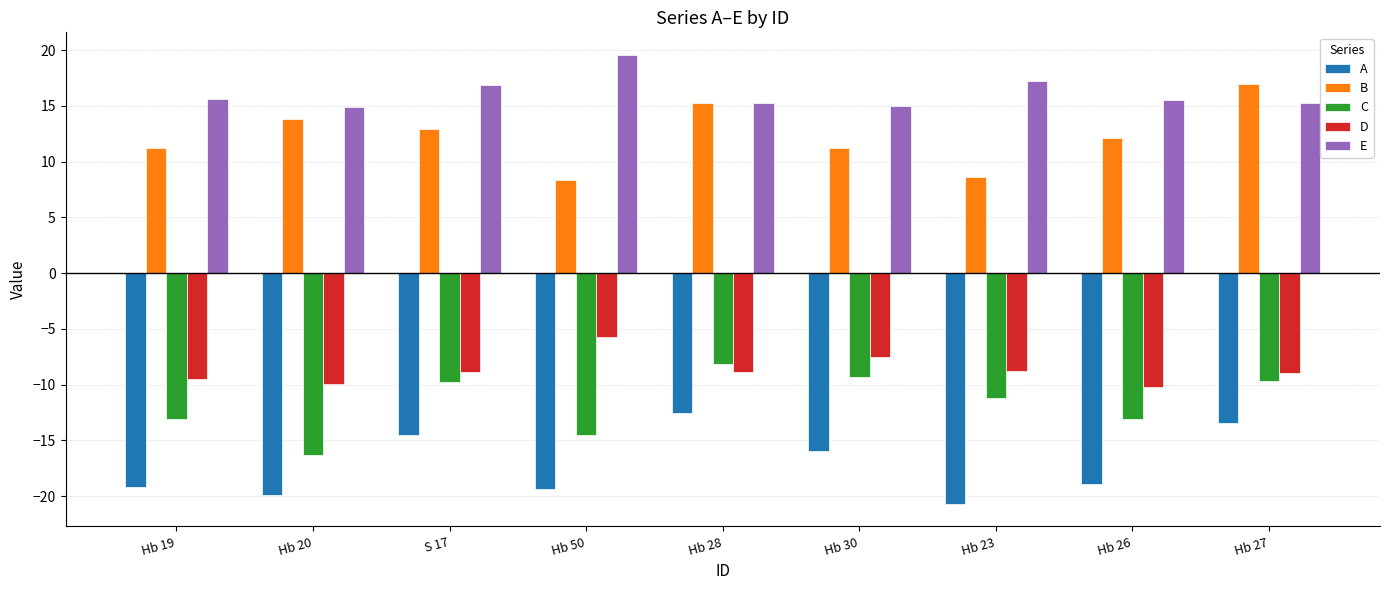

How many values in the D series are below -8?

7